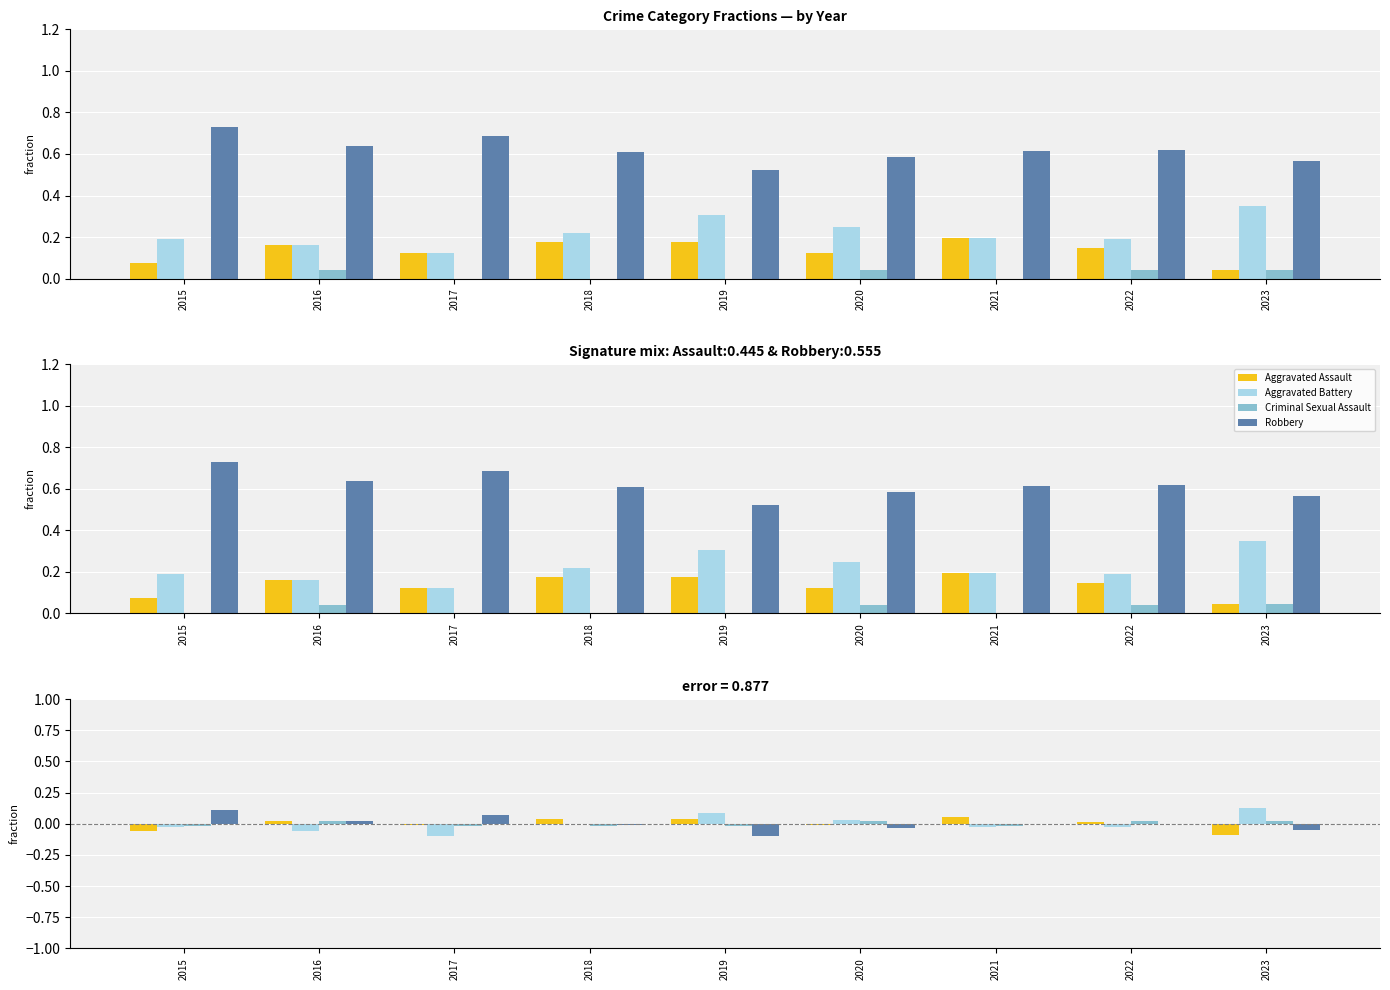

What are all the series names shown in the legend?

Aggravated Assault, Aggravated Battery, Criminal Sexual Assault, Robbery